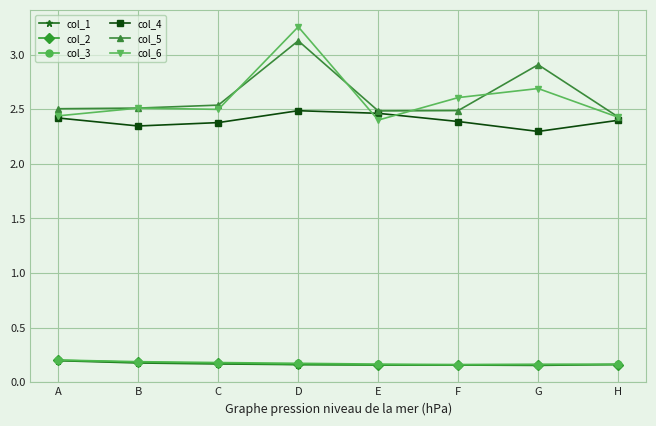

True or false: col_4 has more than 2 points higher than both neighbors.

False